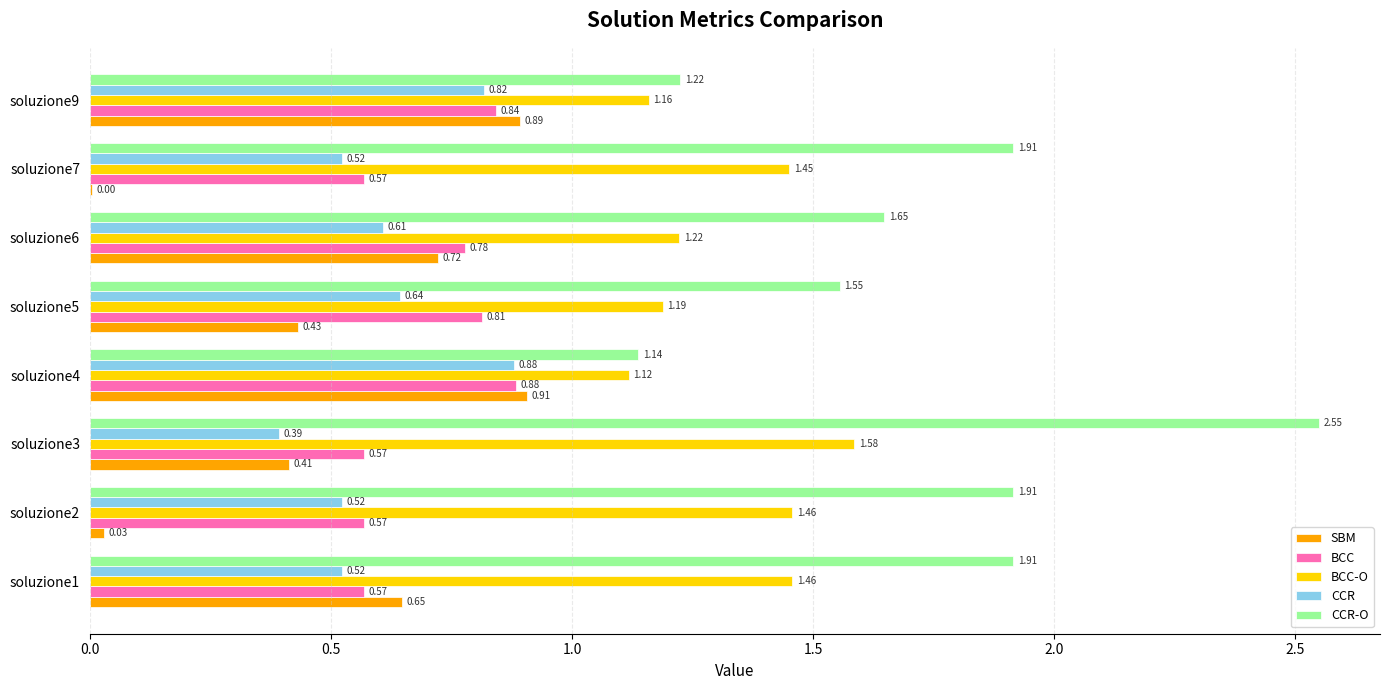

Which series has the widest spread of values?

CCR-O